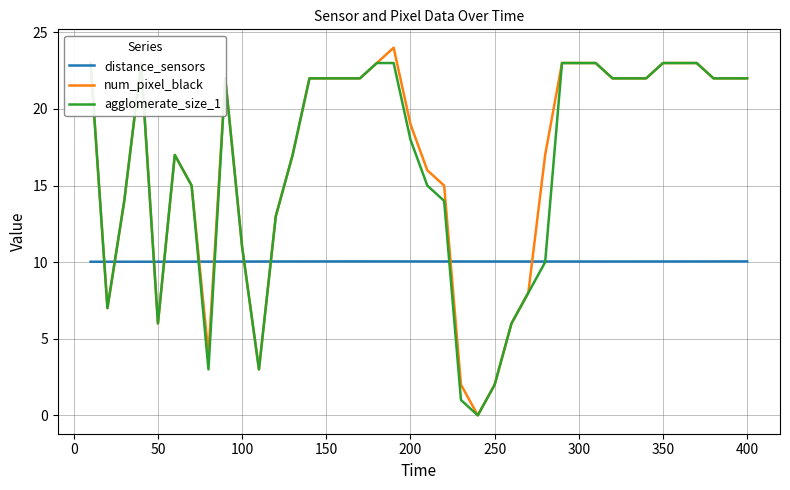

How many times do num_pixel_black and distance_sensors cross each other?

10